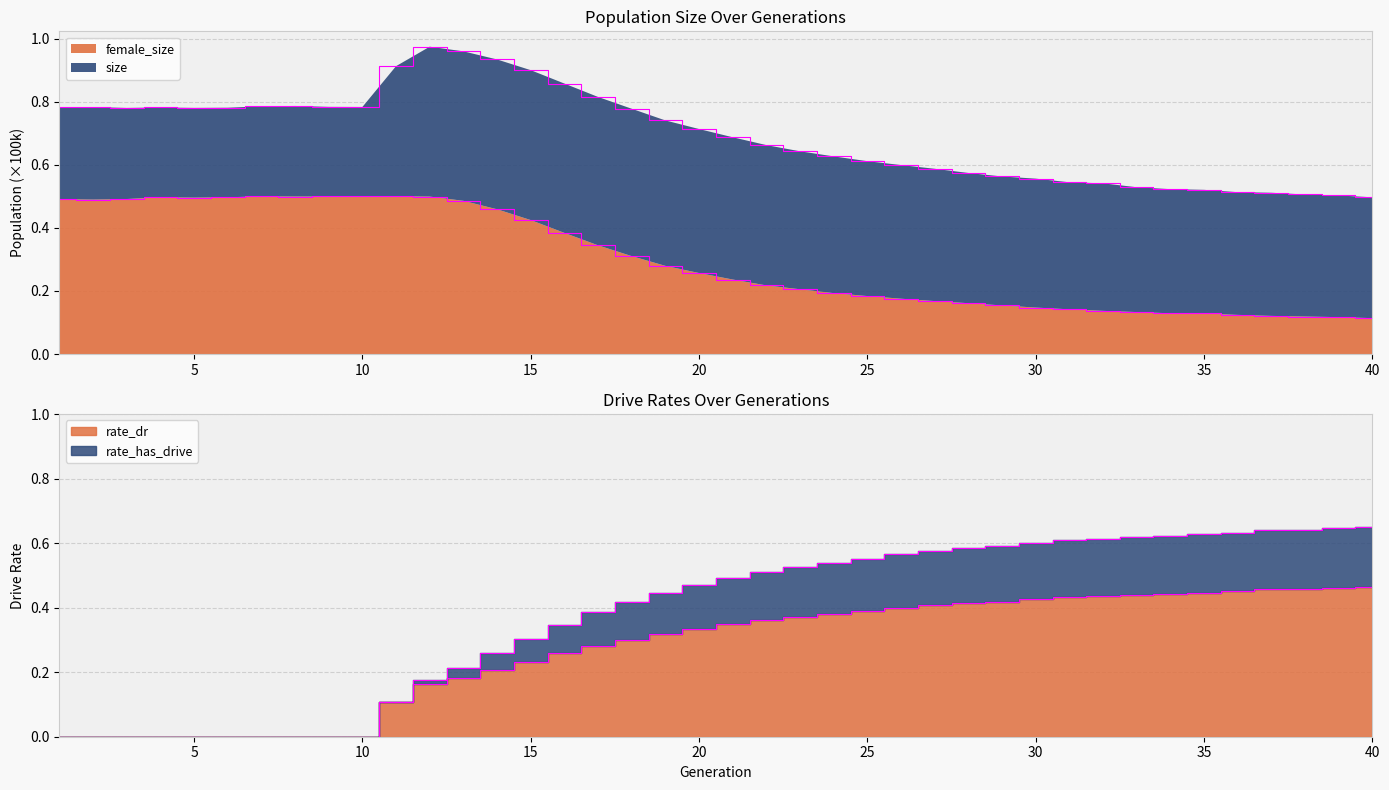

What is the total value across all series at 24?

1.7